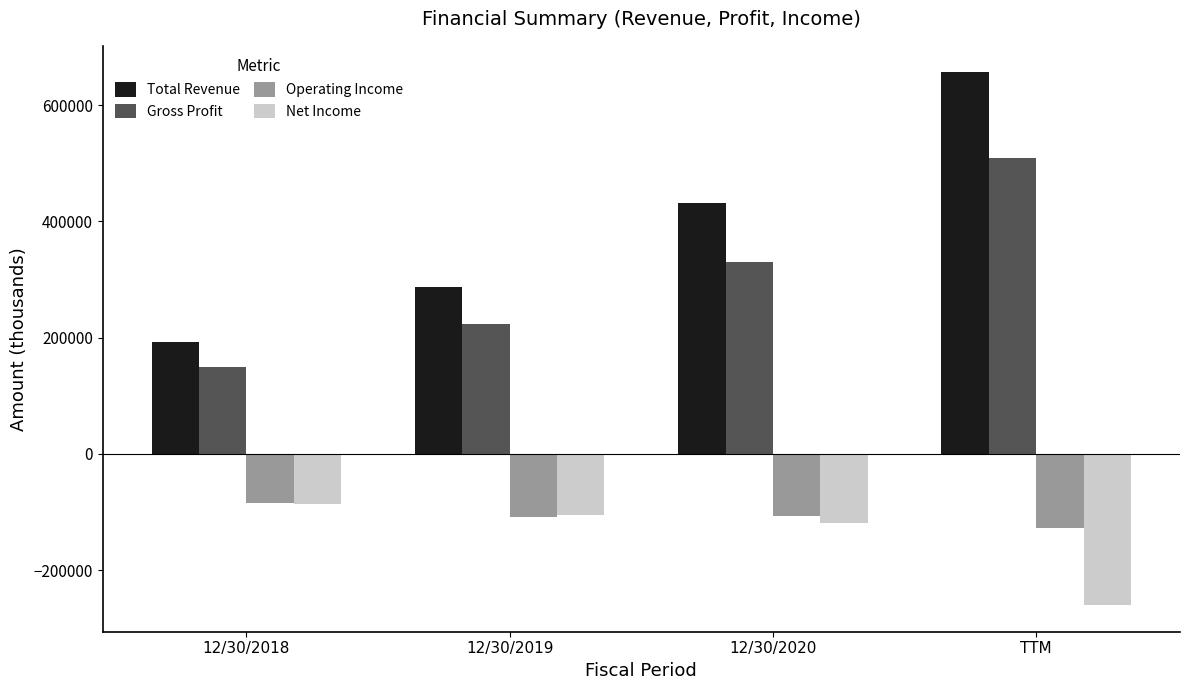

At which label does Operating Income reach its minimum?

TTM